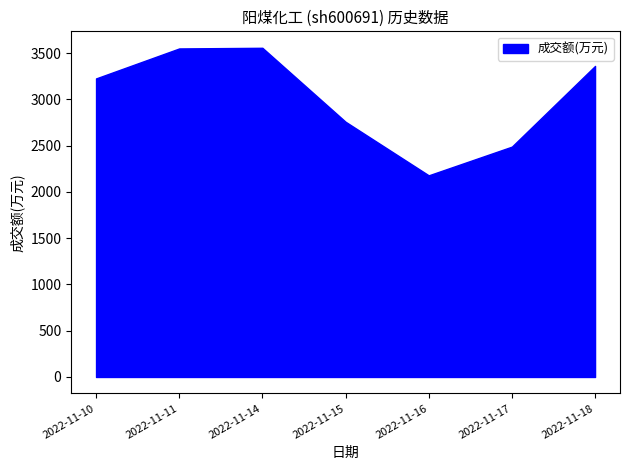

How many data points in 成交额(万元) are less than 3226?

3